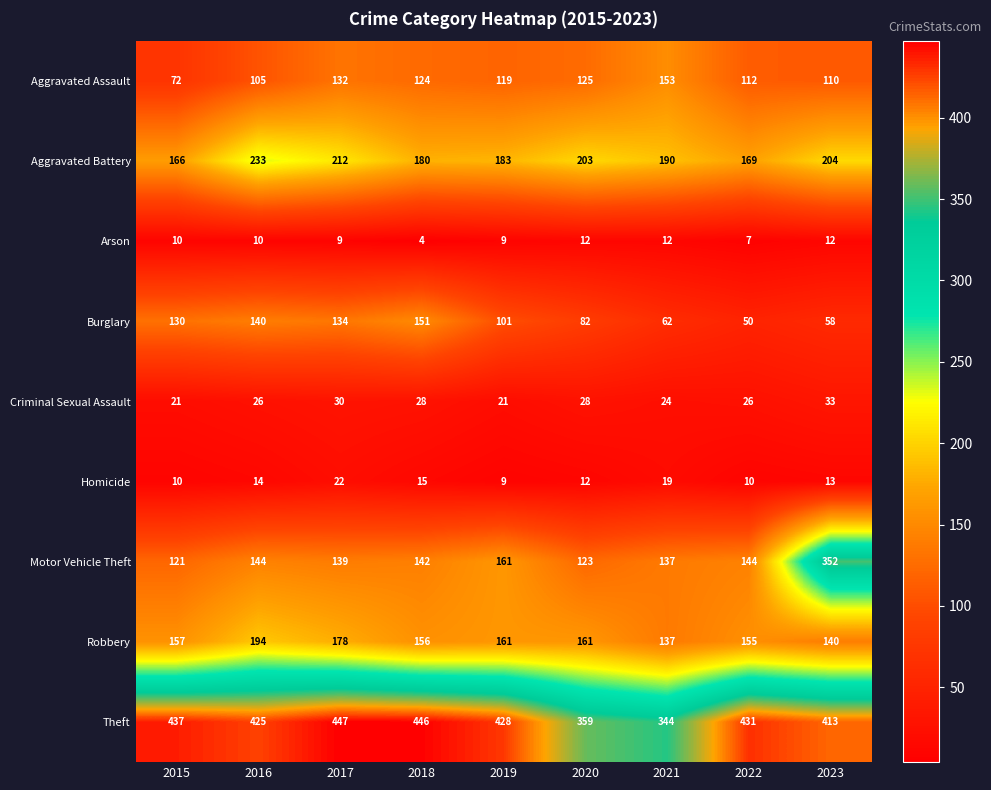

Is it true that Theft equals 776 at 2018?

False